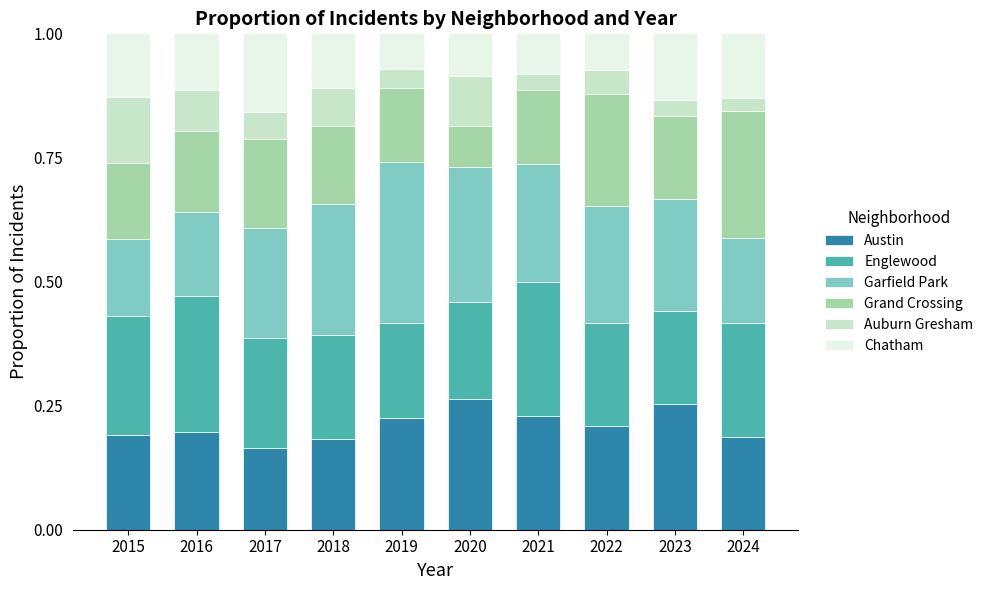

The Austin series shows 0.2 at 2017. True or false?

True